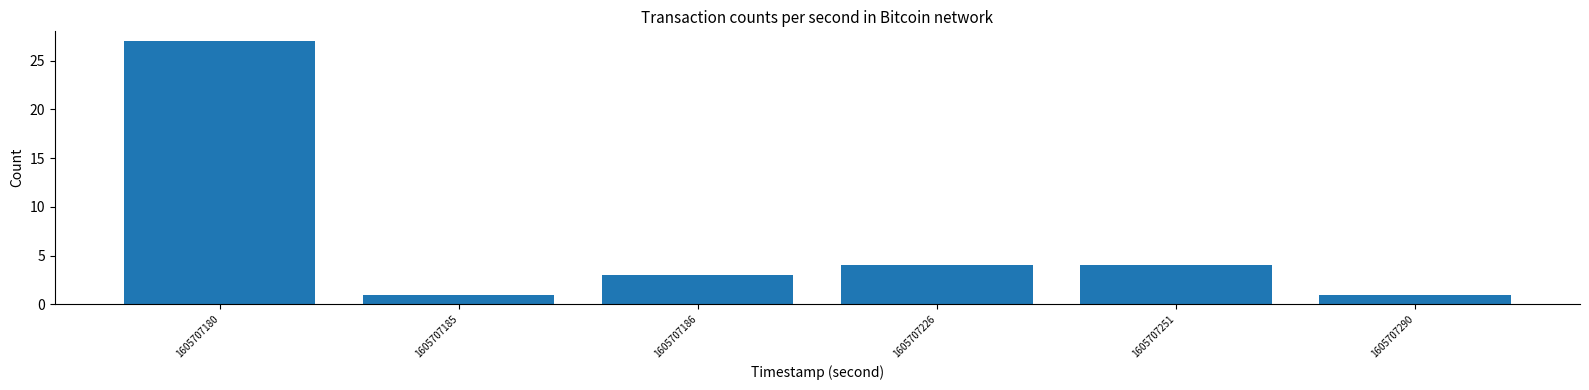

Reading right to left, extract all data points from this chart.

1	4	4	3	1	27